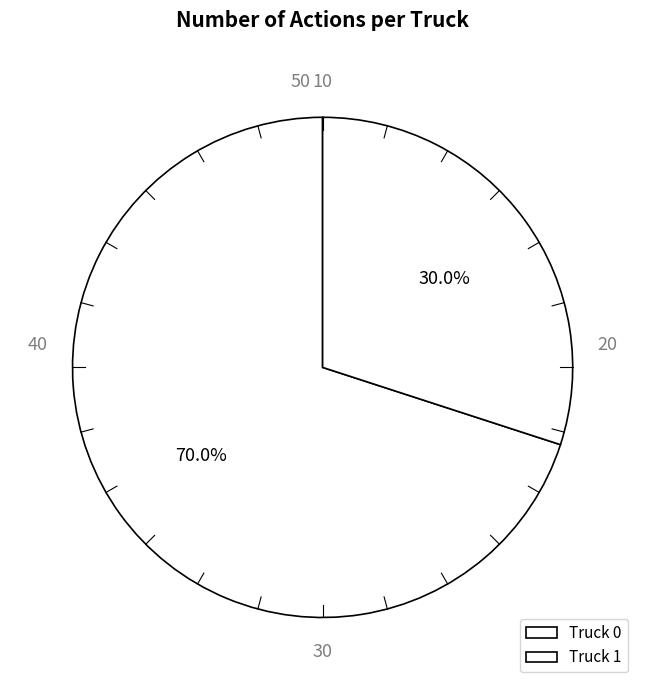

What percentage is the Truck 1 slice, to the nearest percent?

30%